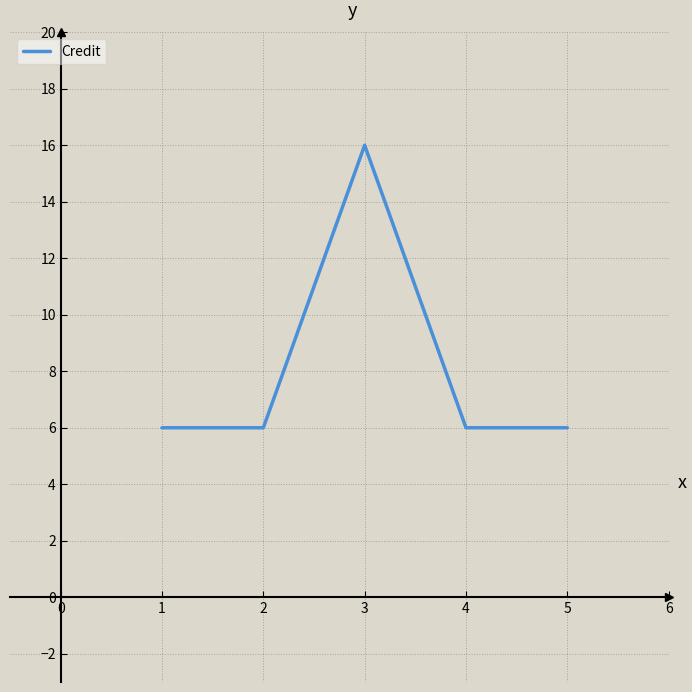

What is the greatest value displayed?

16